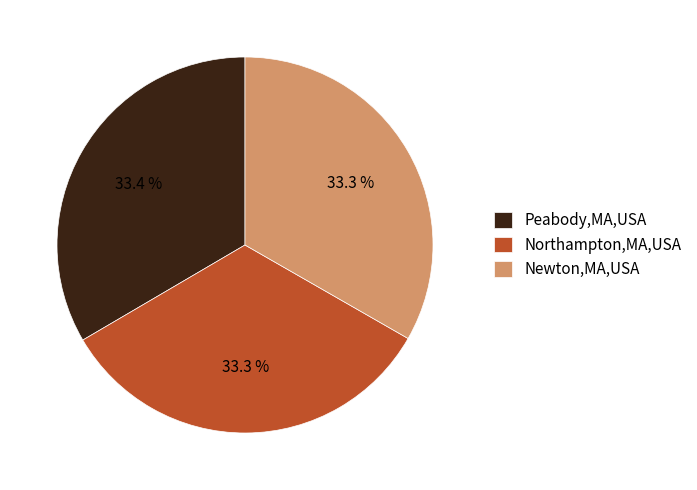

Does Newton,MA,USA represent more than half of the total?

No